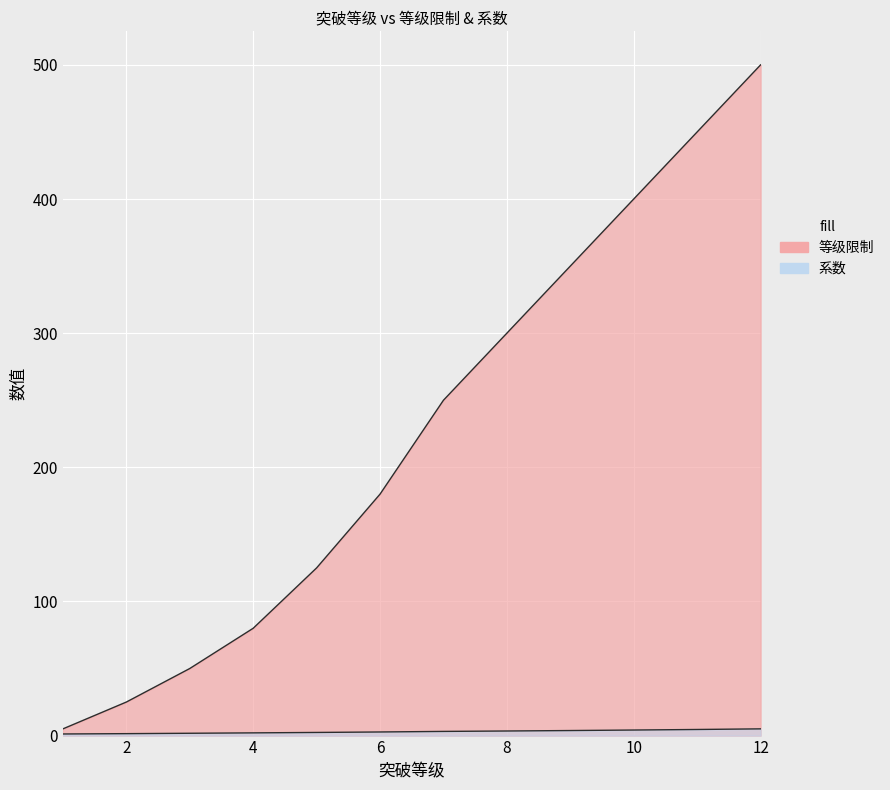

True or false: 等级限制 and 系数 intersect in this chart.

False